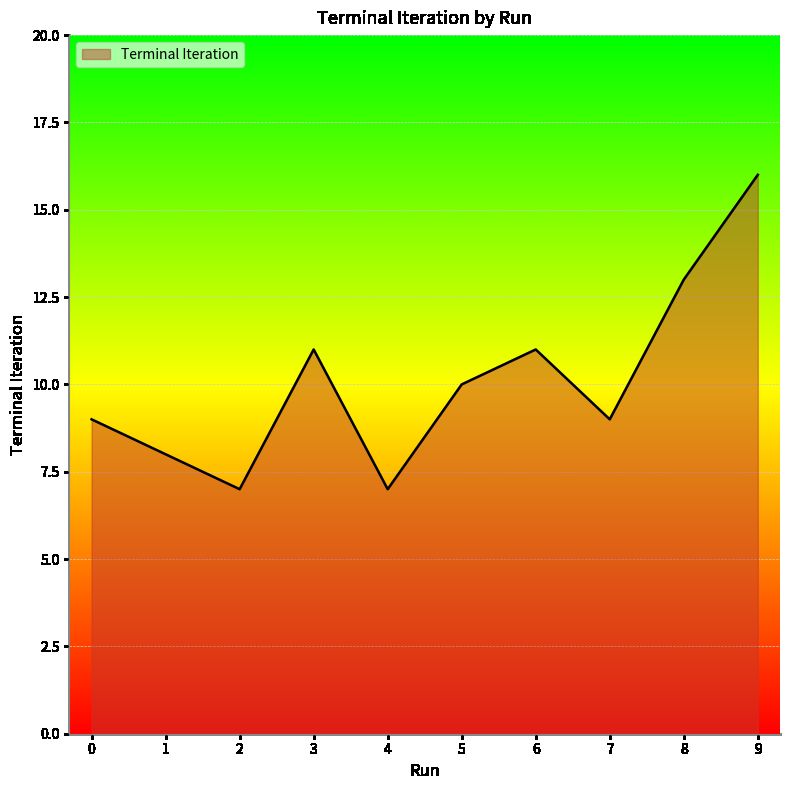

At which category does the data reach its first local valley?

2